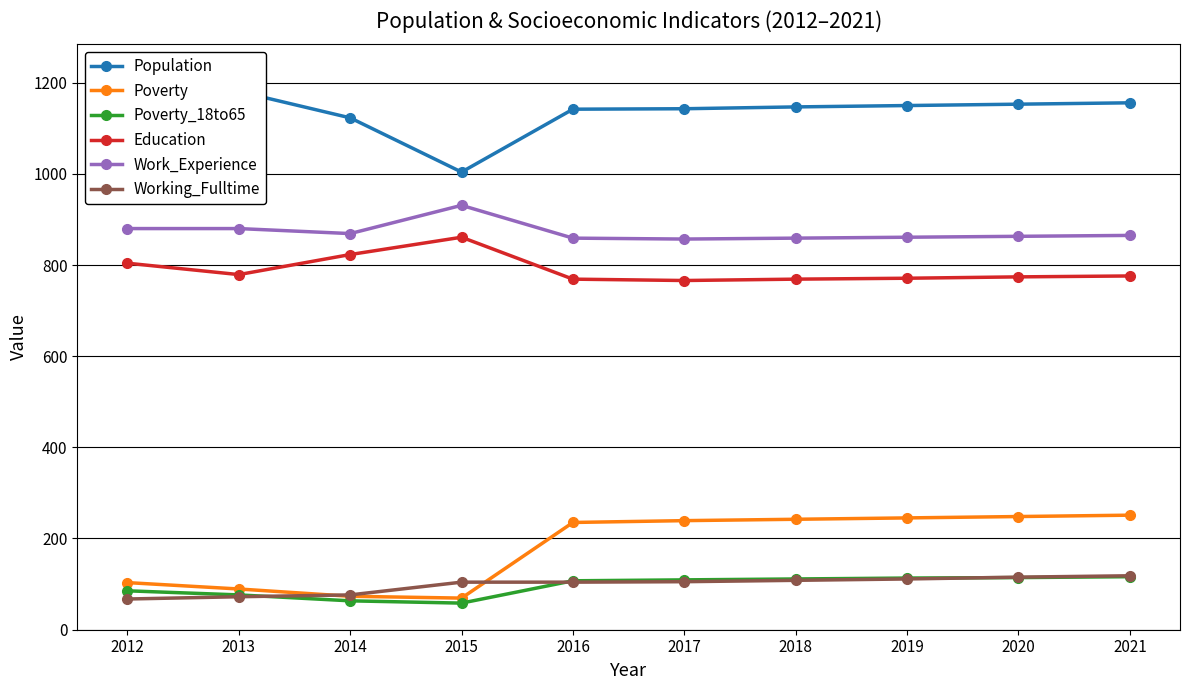

Where is Population nearest to the value 1115?

2014